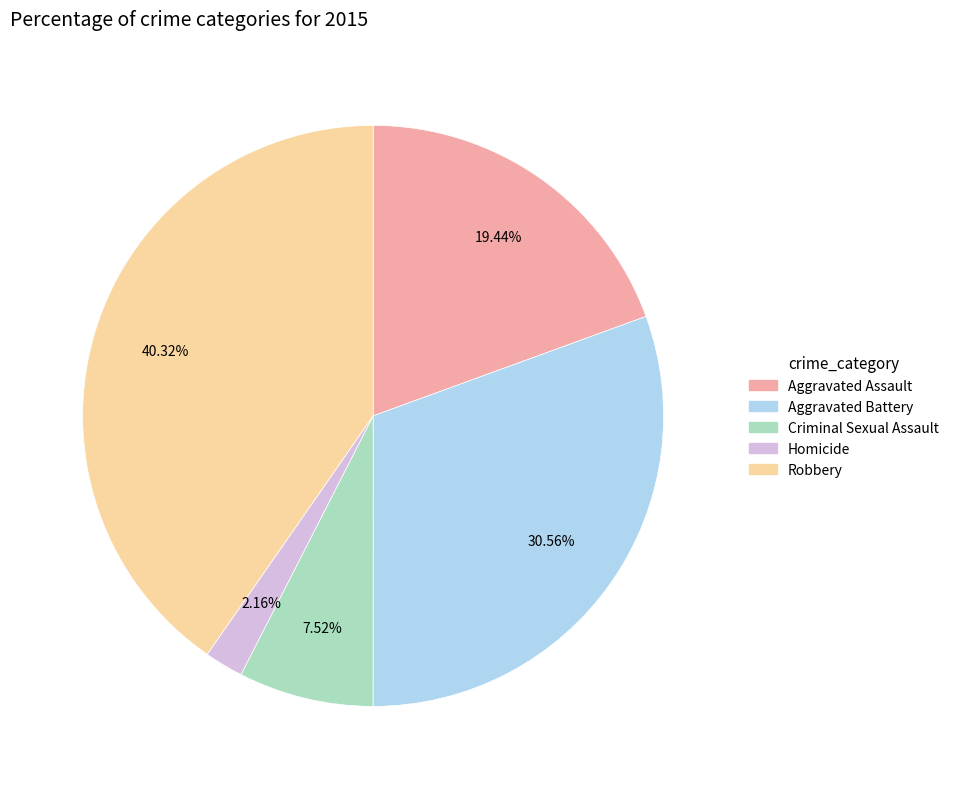

How many slices are in this pie chart?

5